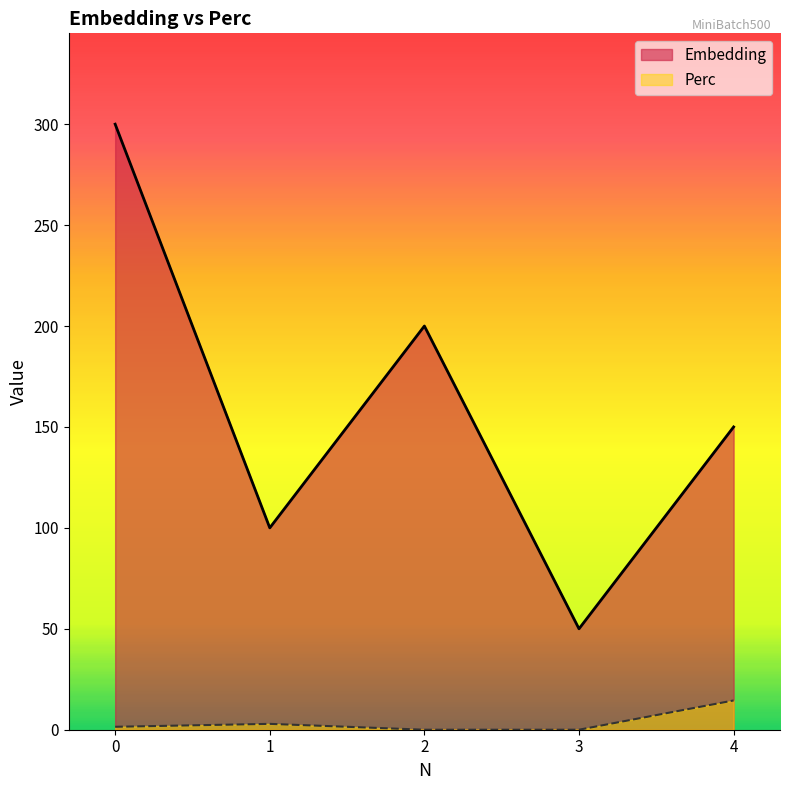

What is the difference between the maximum and minimum values in the Perc series?

14.5